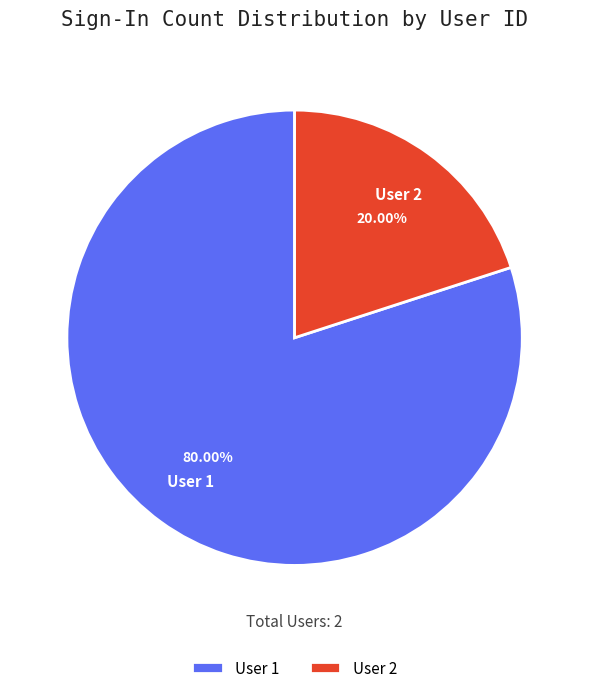

To the nearest percent, what is the average slice percentage?

50%